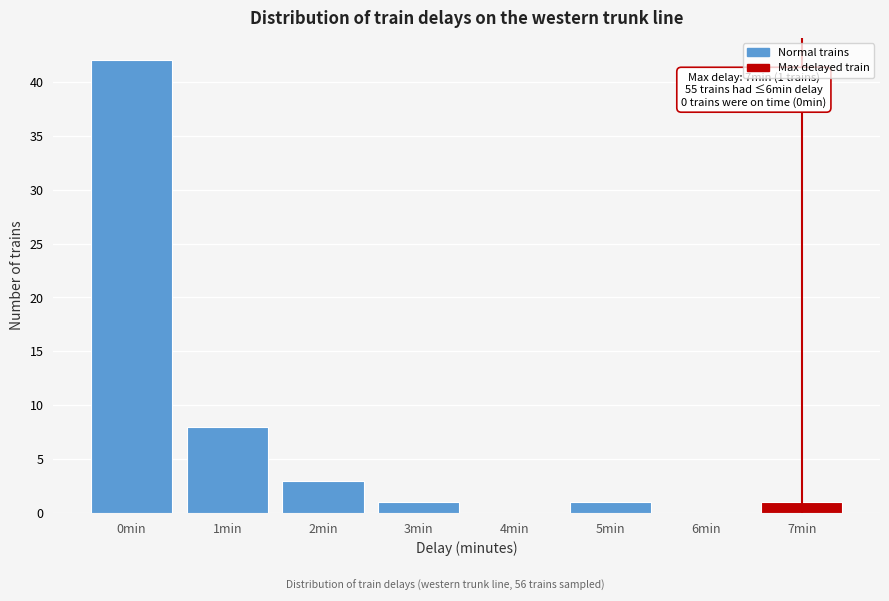

Reading left to right, transcribe all the data shown in this chart.

0min=42	1min=8	2min=3	3min=1	4min=0	5min=1	6min=0	7min=1